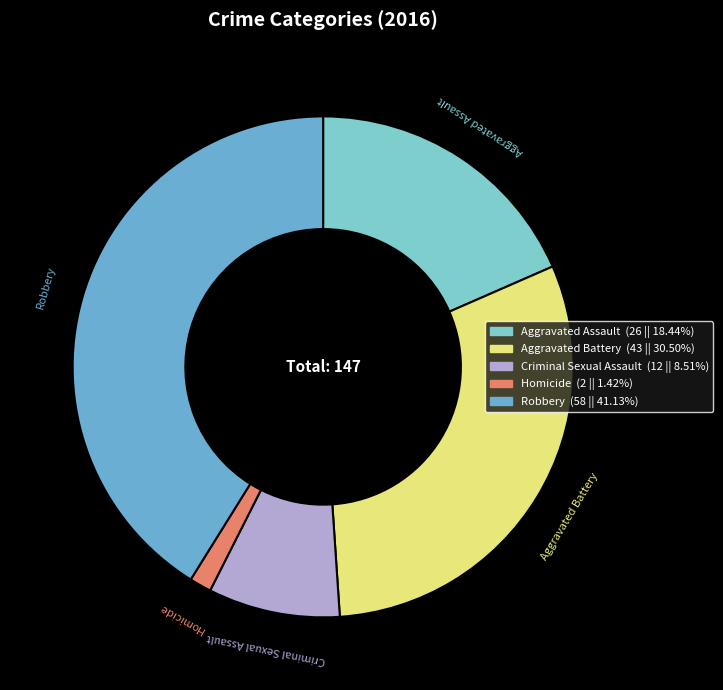

How many slices are in this pie chart?

5